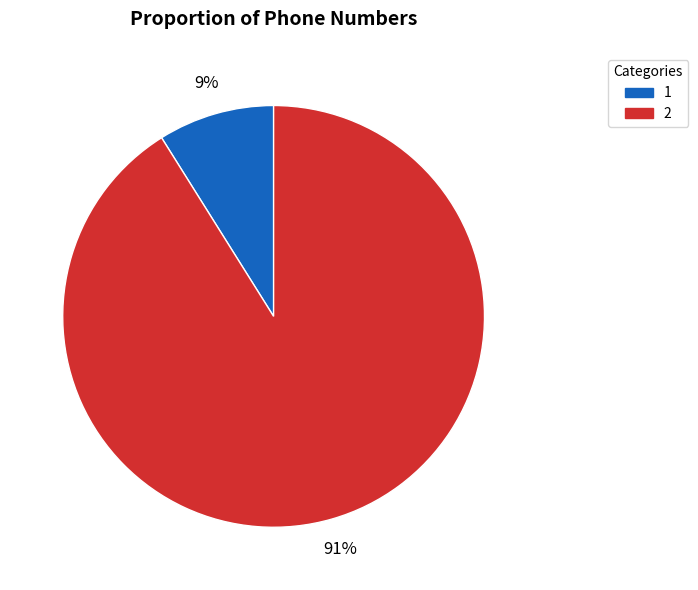

Does any single category account for the majority?

Yes